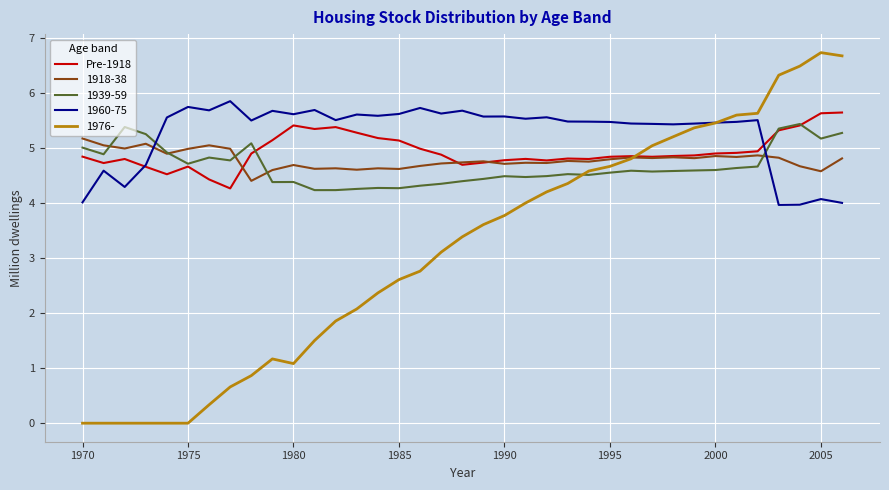

Which series has the widest spread of values?

1976-